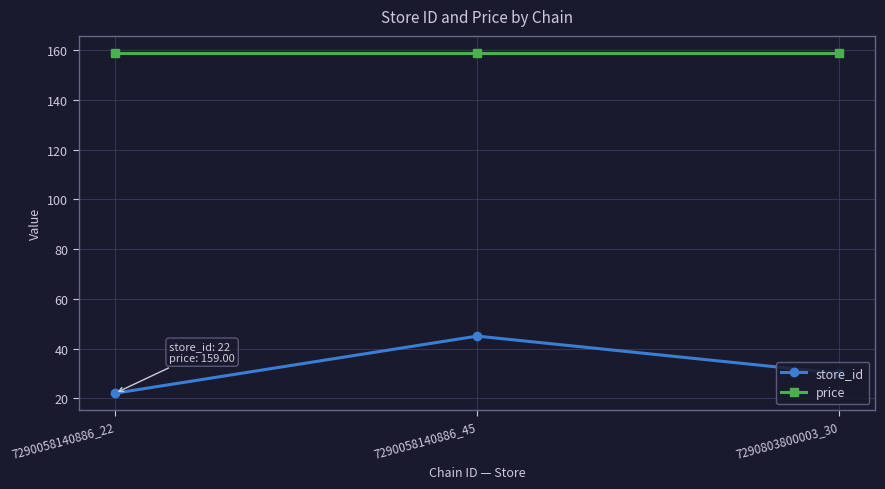

Is it true that price equals 159 at 7290058140886_22?

True